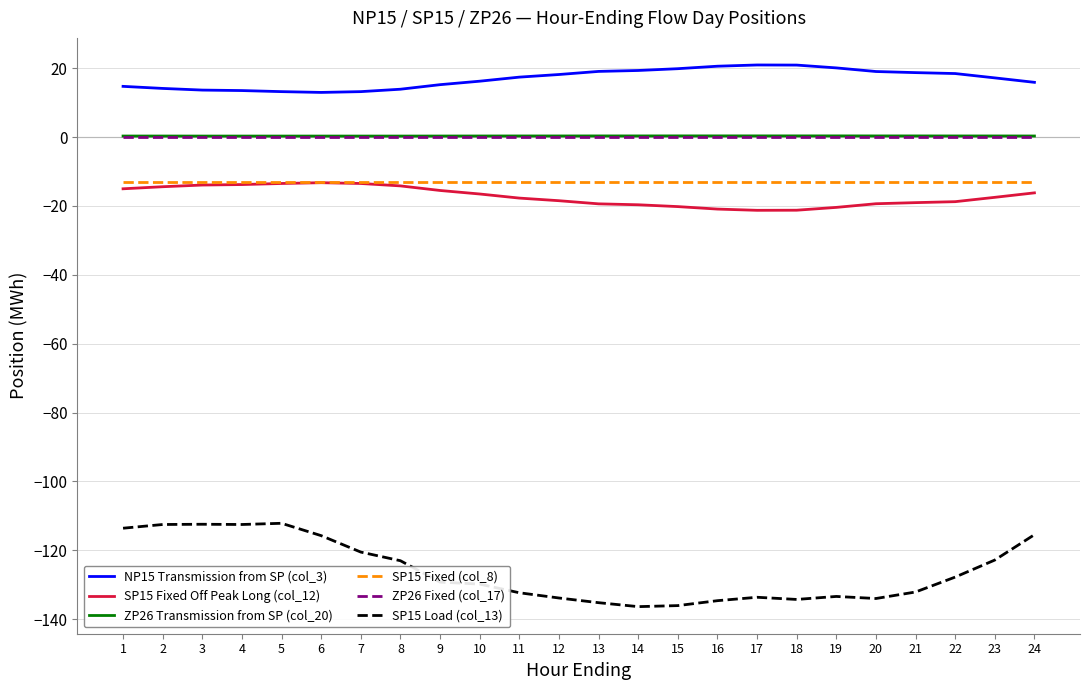

What is the greatest value displayed?

20.9